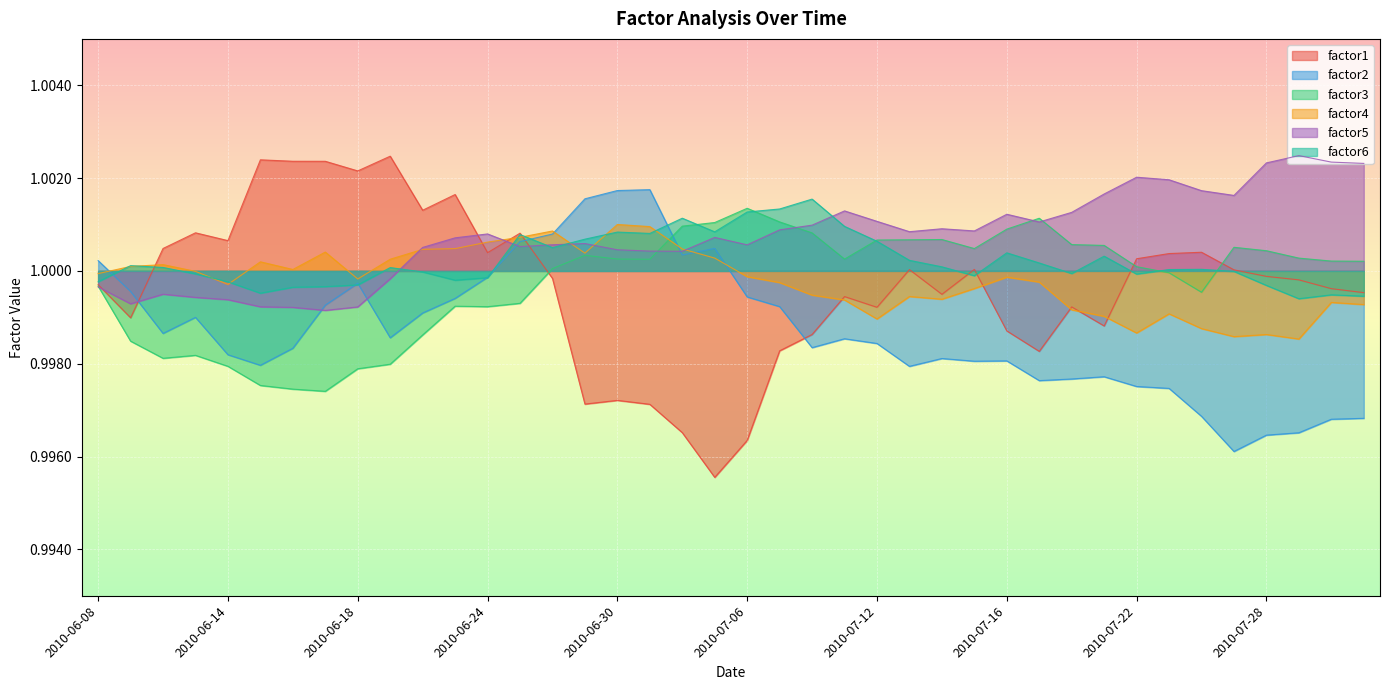

Reading left to right, transcribe all the data shown in this chart.

factor1: 1.0	1.0	1.0	1.0	1.0	1.0	1.0	1.0	1.0	1.0	1.0	1.0	1.0	1.0	1.0	1.0	1.0	1.0	1.0	1.0	1.0	1.0	1.0	1.0	1.0	1.0	1.0	1.0	1.0	1.0	1.0	1.0	1.0	1.0	1.0	1.0	1.0	1.0	1.0	1.0
factor2: 1.0	1.0	1.0	1.0	1.0	1.0	1.0	1.0	1.0	1.0	1.0	1.0	1.0	1.0	1.0	1.0	1.0	1.0	1.0	1.0	1.0	1.0	1.0	1.0	1.0	1.0	1.0	1.0	1.0	1.0	1.0	1.0	1.0	1.0	1.0	1.0	1.0	1.0	1.0	1.0
factor3: 1.0	1.0	1.0	1.0	1.0	1.0	1.0	1.0	1.0	1.0	1.0	1.0	1.0	1.0	1.0	1.0	1.0	1.0	1.0	1.0	1.0	1.0	1.0	1.0	1.0	1.0	1.0	1.0	1.0	1.0	1.0	1.0	1.0	1.0	1.0	1.0	1.0	1.0	1.0	1.0
factor4: 1.0	1.0	1.0	1.0	1.0	1.0	1.0	1.0	1.0	1.0	1.0	1.0	1.0	1.0	1.0	1.0	1.0	1.0	1.0	1.0	1.0	1.0	1.0	1.0	1.0	1.0	1.0	1.0	1.0	1.0	1.0	1.0	1.0	1.0	1.0	1.0	1.0	1.0	1.0	1.0
factor5: 1.0	1.0	1.0	1.0	1.0	1.0	1.0	1.0	1.0	1.0	1.0	1.0	1.0	1.0	1.0	1.0	1.0	1.0	1.0	1.0	1.0	1.0	1.0	1.0	1.0	1.0	1.0	1.0	1.0	1.0	1.0	1.0	1.0	1.0	1.0	1.0	1.0	1.0	1.0	1.0
factor6: 1.0	1.0	1.0	1.0	1.0	1.0	1.0	1.0	1.0	1.0	1.0	1.0	1.0	1.0	1.0	1.0	1.0	1.0	1.0	1.0	1.0	1.0	1.0	1.0	1.0	1.0	1.0	1.0	1.0	1.0	1.0	1.0	1.0	1.0	1.0	1.0	1.0	1.0	1.0	1.0